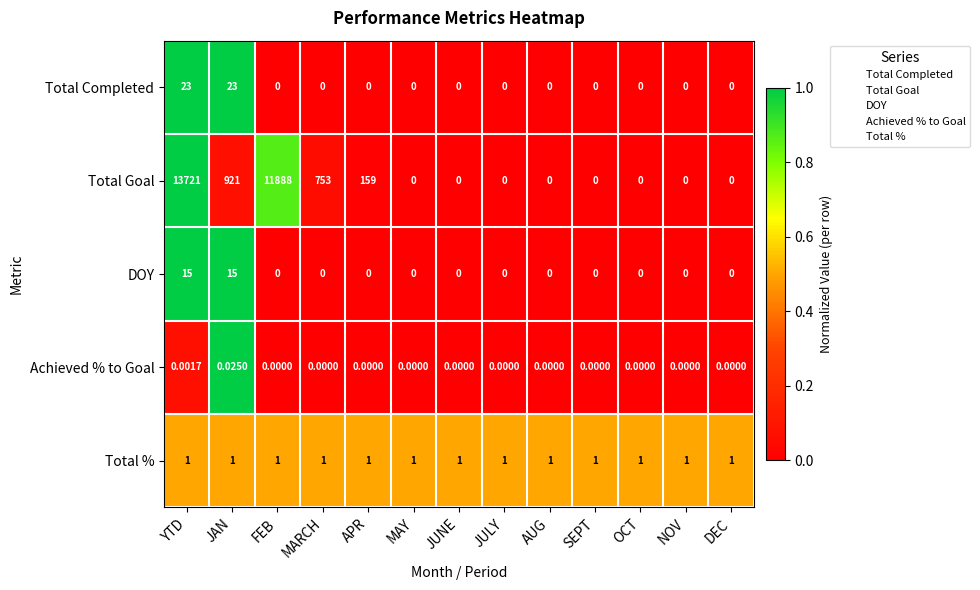

What is the difference between the highest and lowest values at MARCH?

753.0